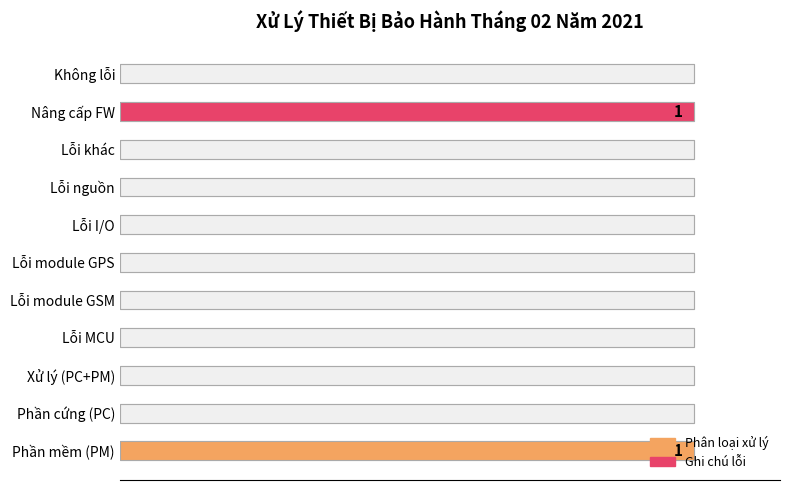

Reading left to right, extract all data points from this chart.

1	0	0	0	0	0	0	0	0	1	0